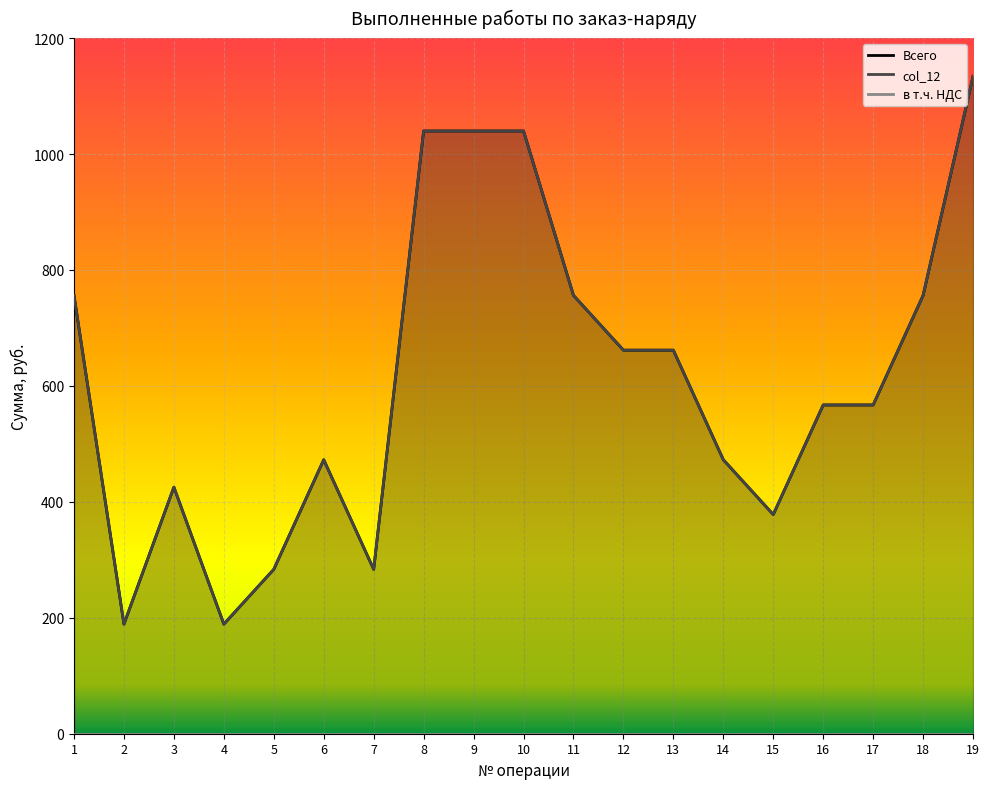

List the series in order of their peak value, highest first.

Всего, col_12, в т.ч. НДС